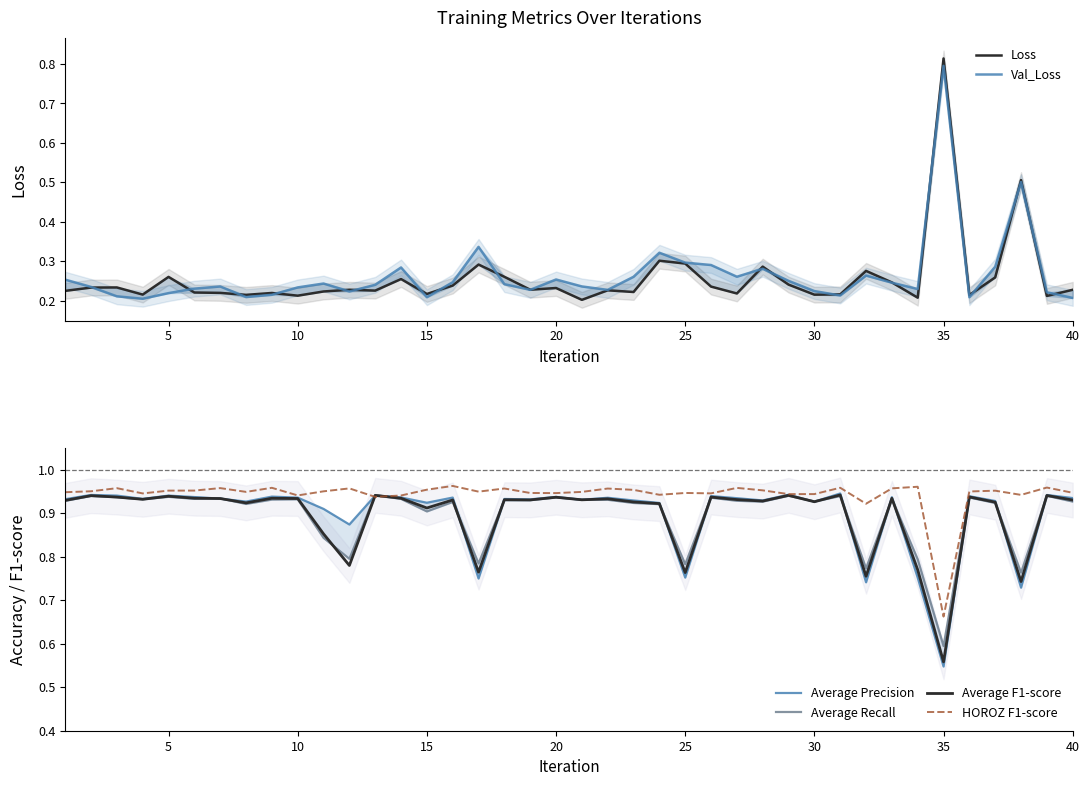

Does the chart display data point markers on the line(s)?

No